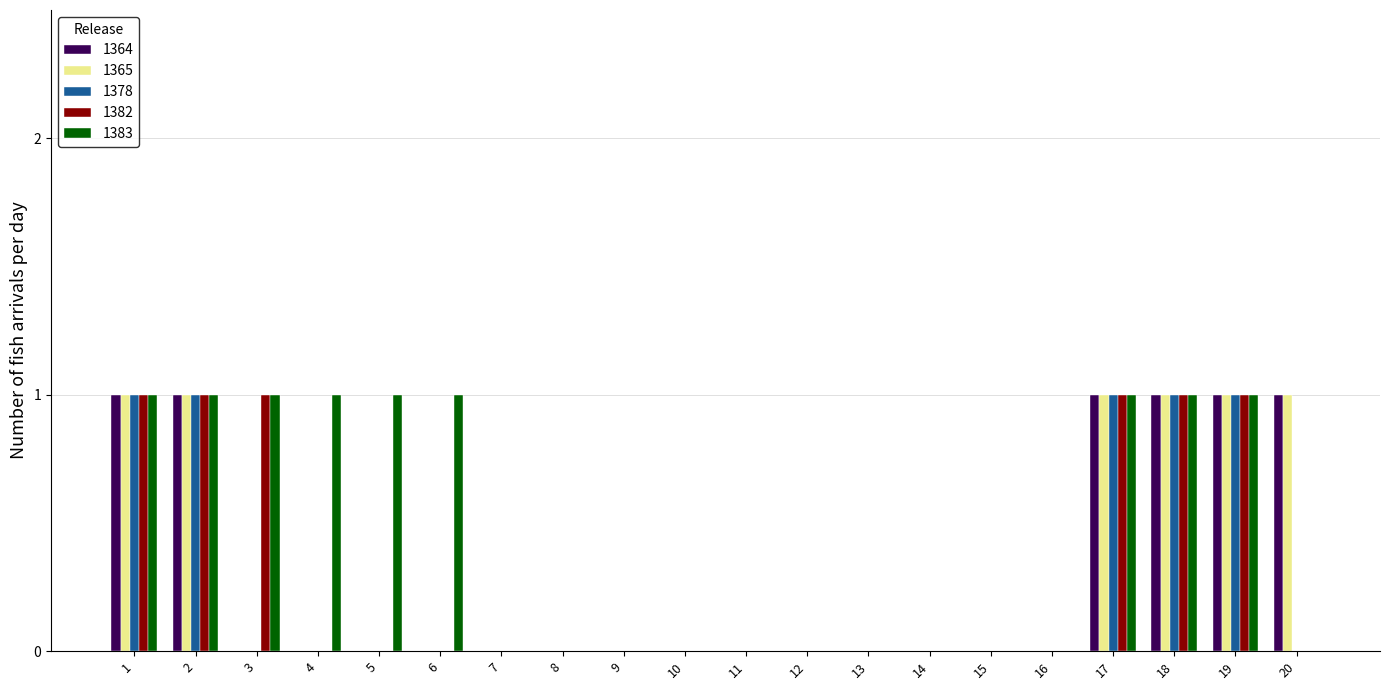

True or false: 1382 has a value of 2 at 2.

False